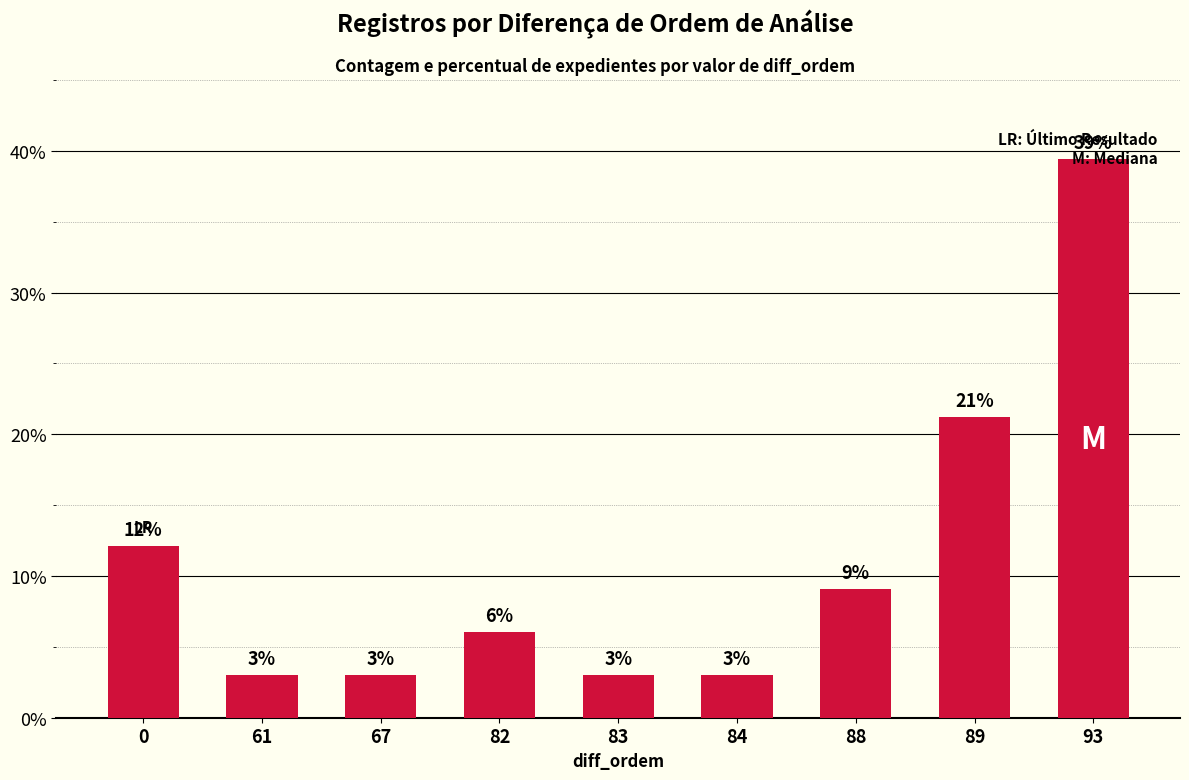

Which has a higher value, 83 or 82?

82